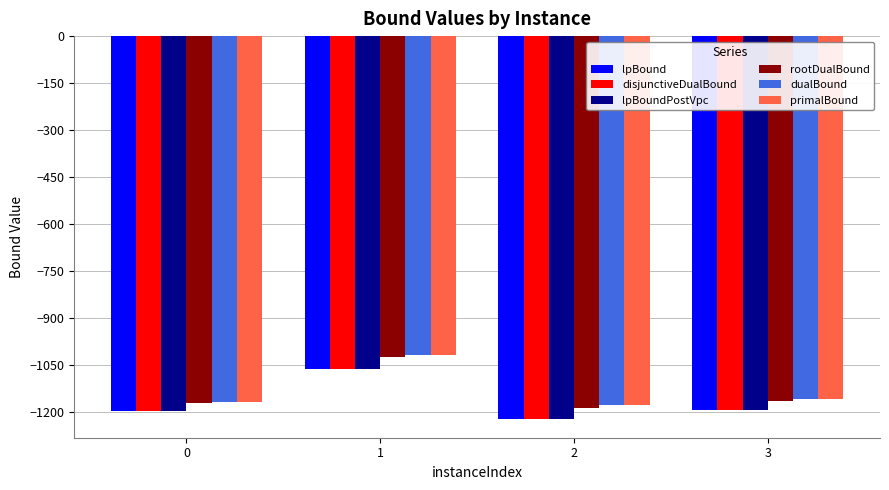

Which label corresponds to the smallest value in the chart?

2